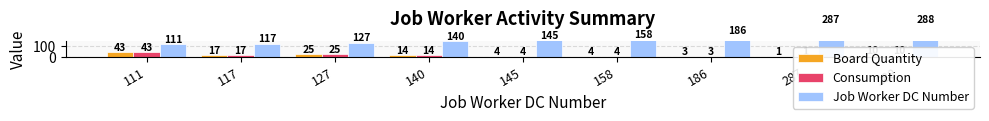

How many values in the Board Quantity series are below 10?

4